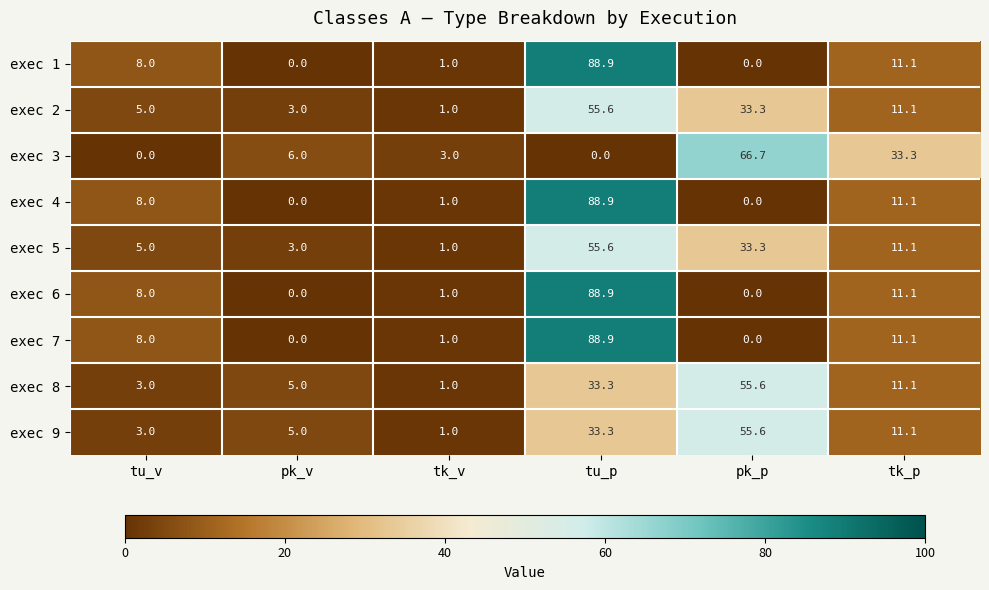

At which label does exec 5 reach its minimum?

tk_v